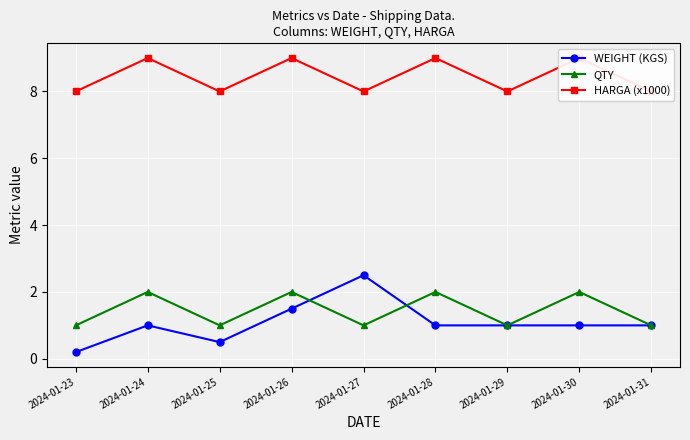

True or false: QTY has a value of 2.0 at 2024-01-26.

True